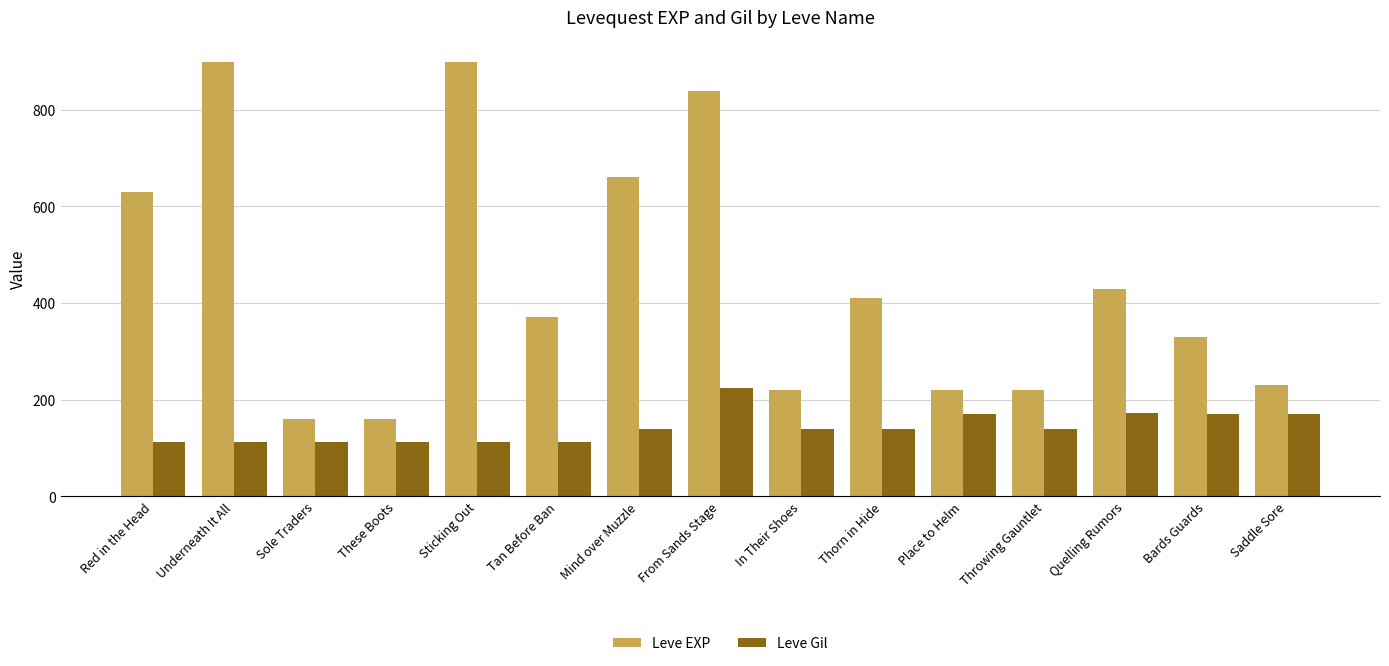

The value of Leve Gil at Red in the Head is 112. True or false?

True